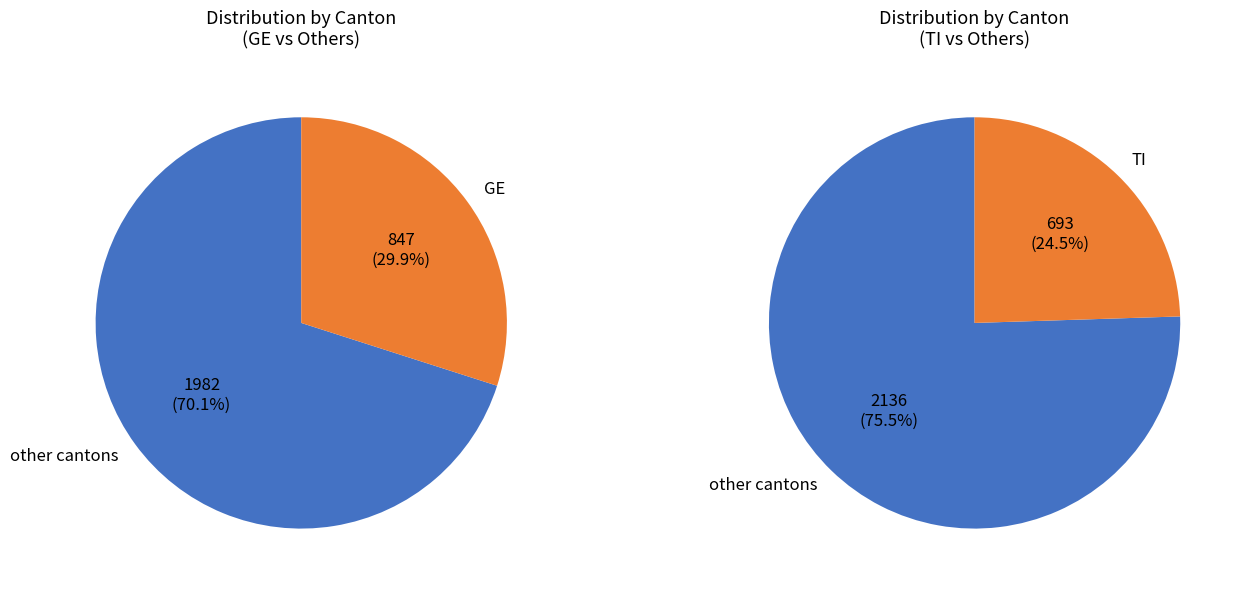

Does 22 represent more than half of the total?

No